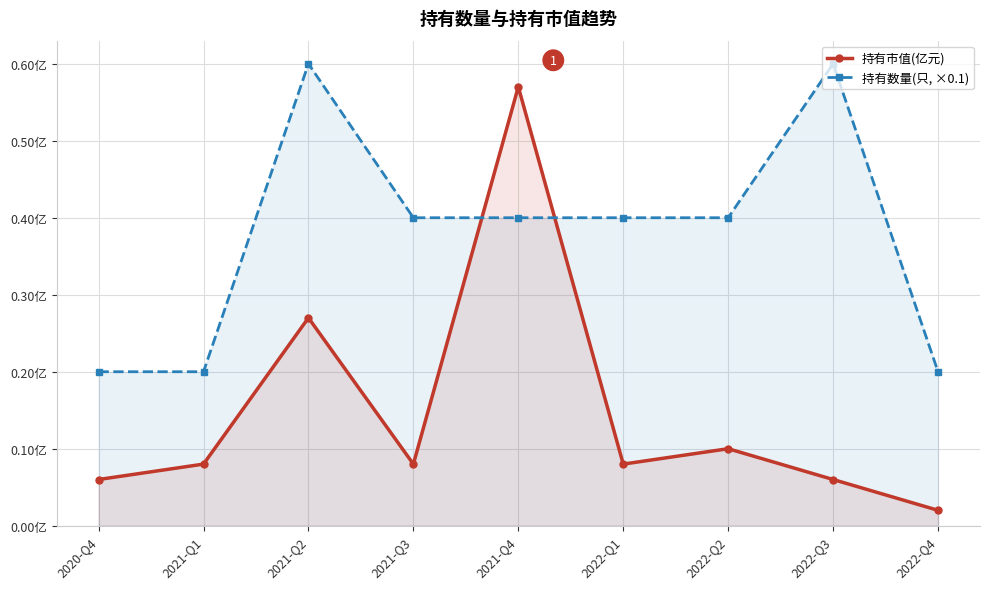

Which series has the largest total across all categories?

持有数量(只, ×0.1)